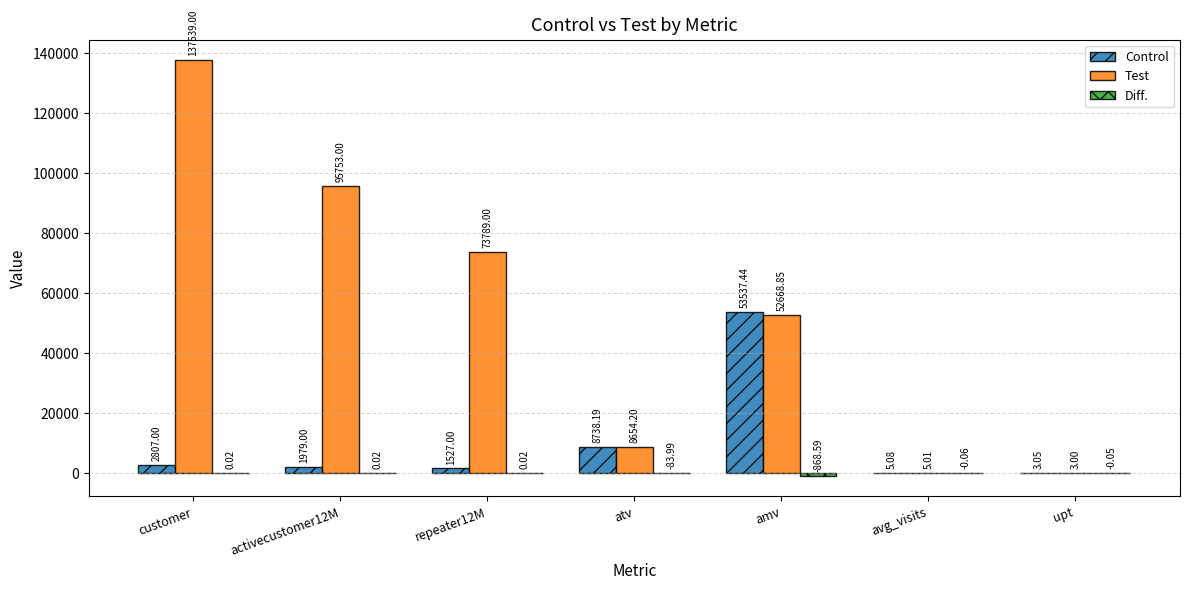

Count the number of data series in this chart.

3